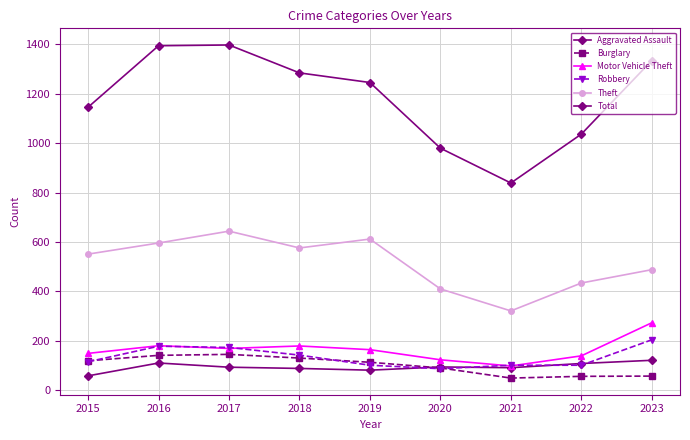

List the series in order of their peak value, highest first.

Total, Theft, Motor Vehicle Theft, Robbery, Burglary, Aggravated Assault